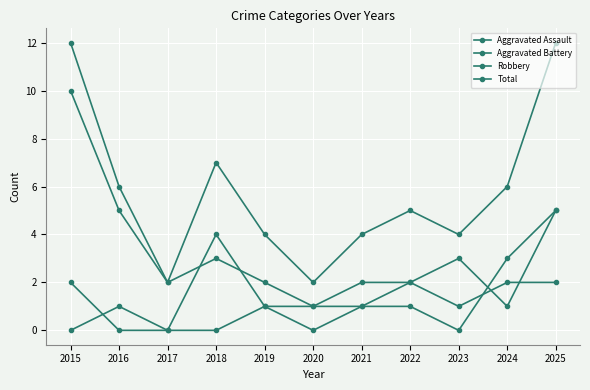

Read the Robbery value at 2022.

1